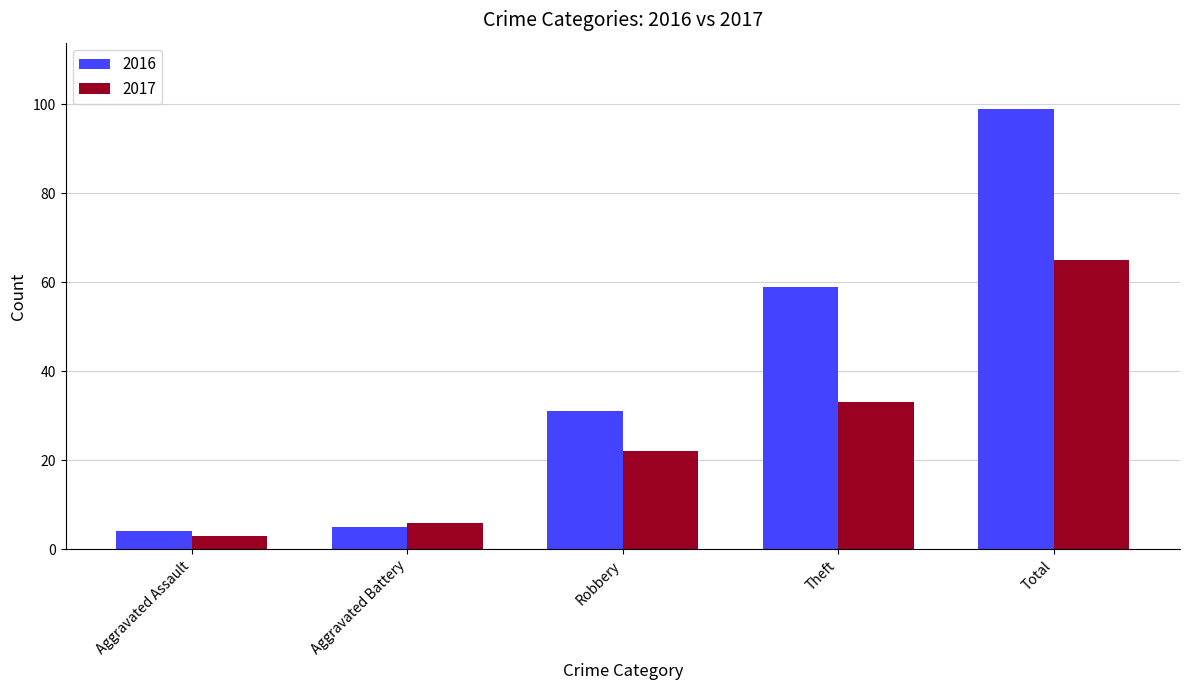

What is the difference between the maximum and second lowest values in the 2016 series?

94